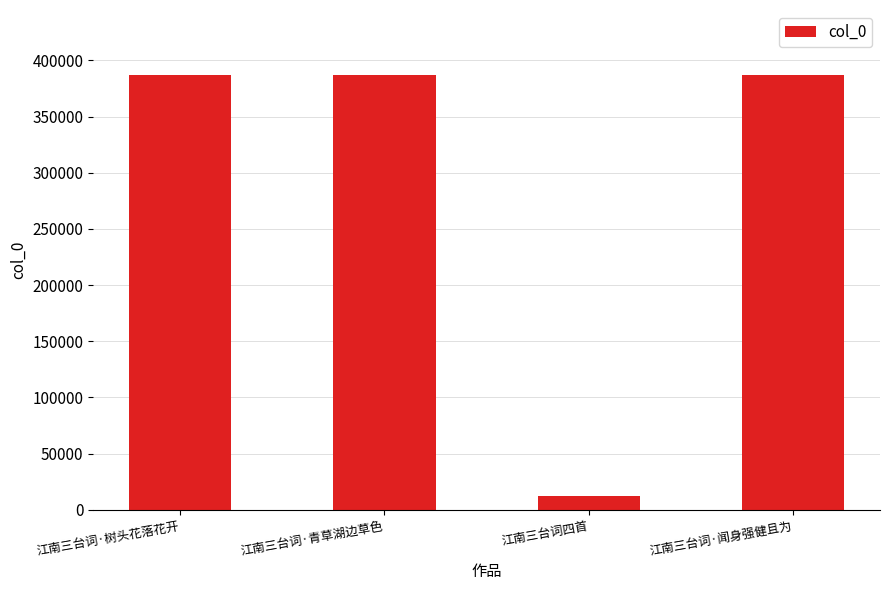

What value does the data have at 江南三台词·树头花落花开?

386807